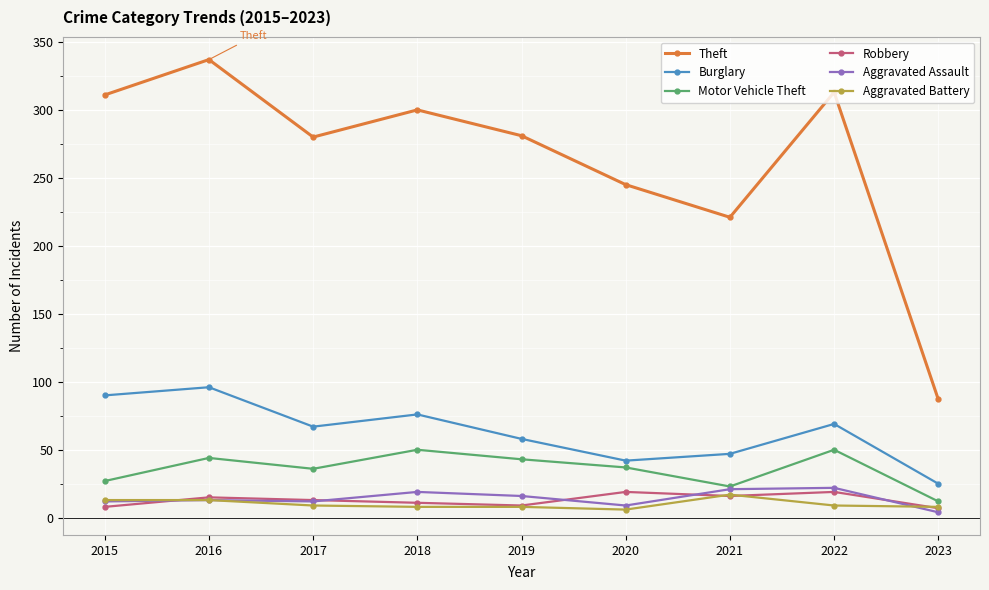

True or false: Motor Vehicle Theft and Theft intersect in this chart.

False